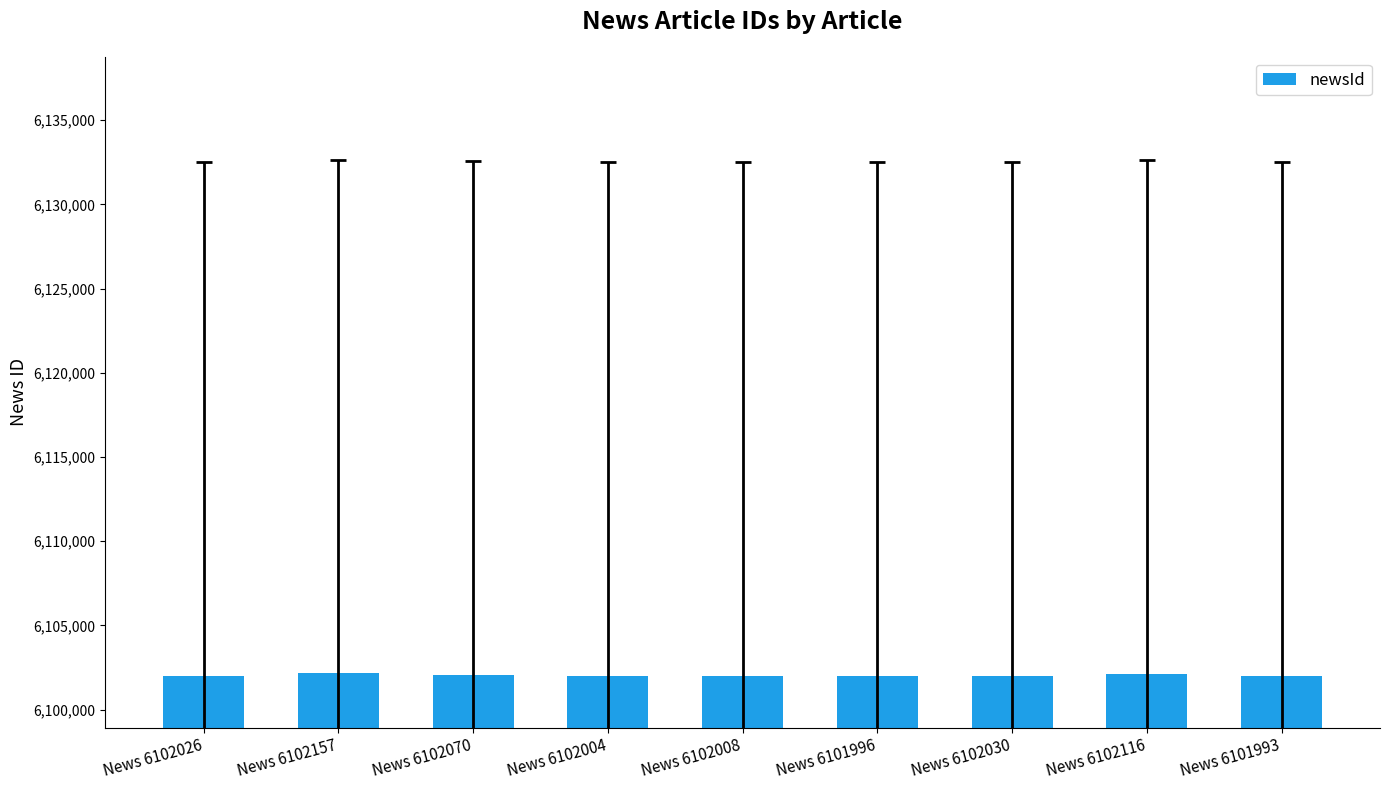

Reading left to right, list all the values displayed in this chart.

6102026	6102157	6102070	6102004	6102008	6101996	6102030	6102116	6101993